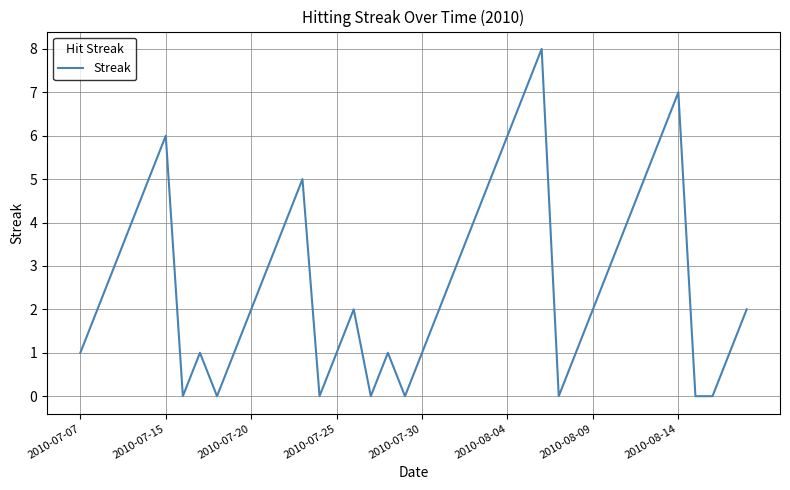

Does the chart display data point markers on the line(s)?

No